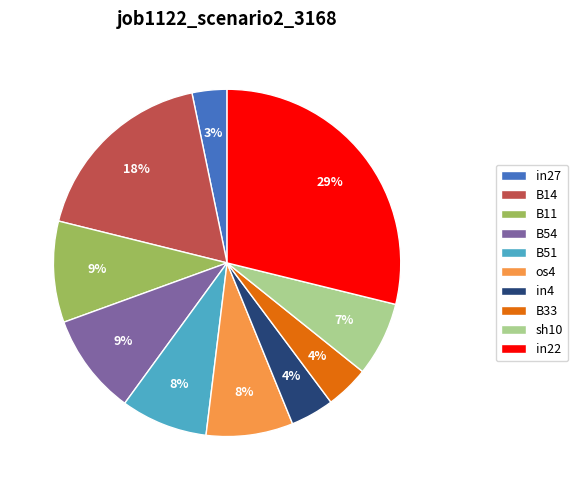

To the nearest percent, what percentage of the pie is B51?

8%